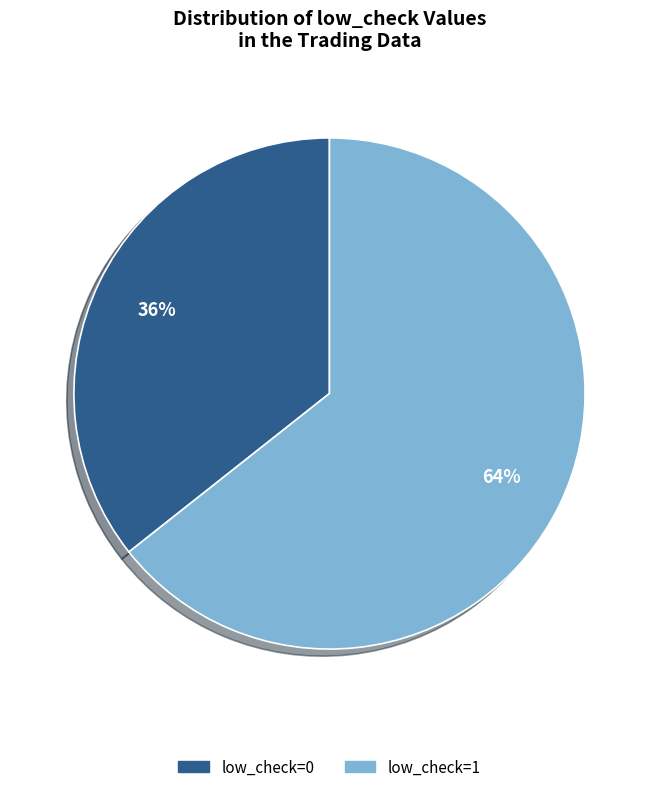

To the nearest percent, what portion does low_check=0 represent?

36%